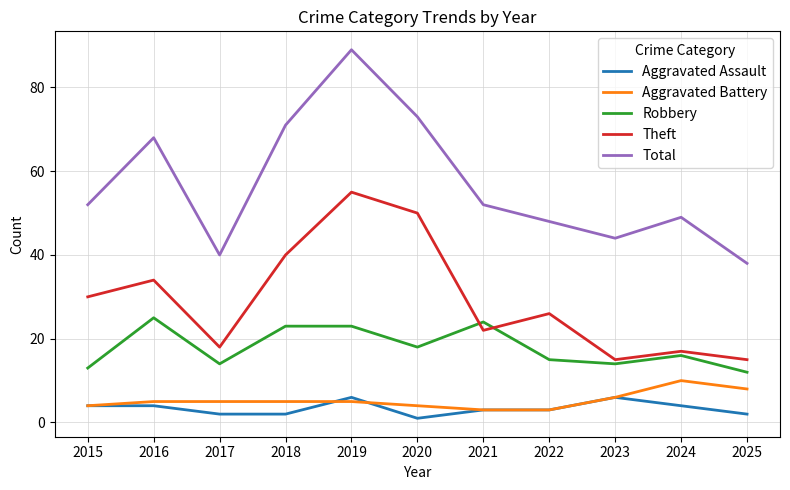

Between 2019 and 2021, which series saw the biggest shift?

Total